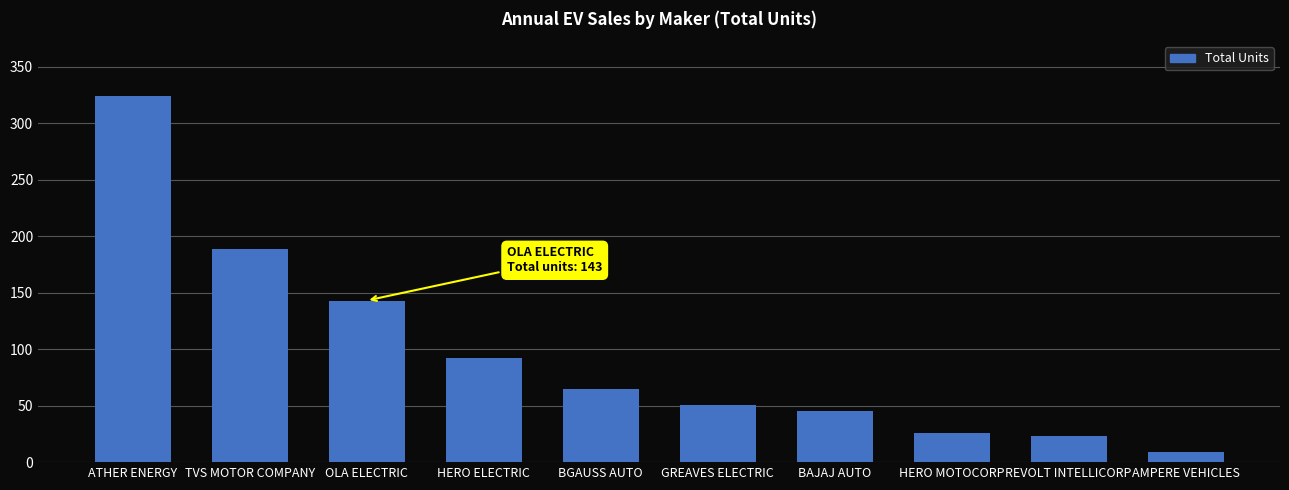

Does the chart contain any negative values?

No